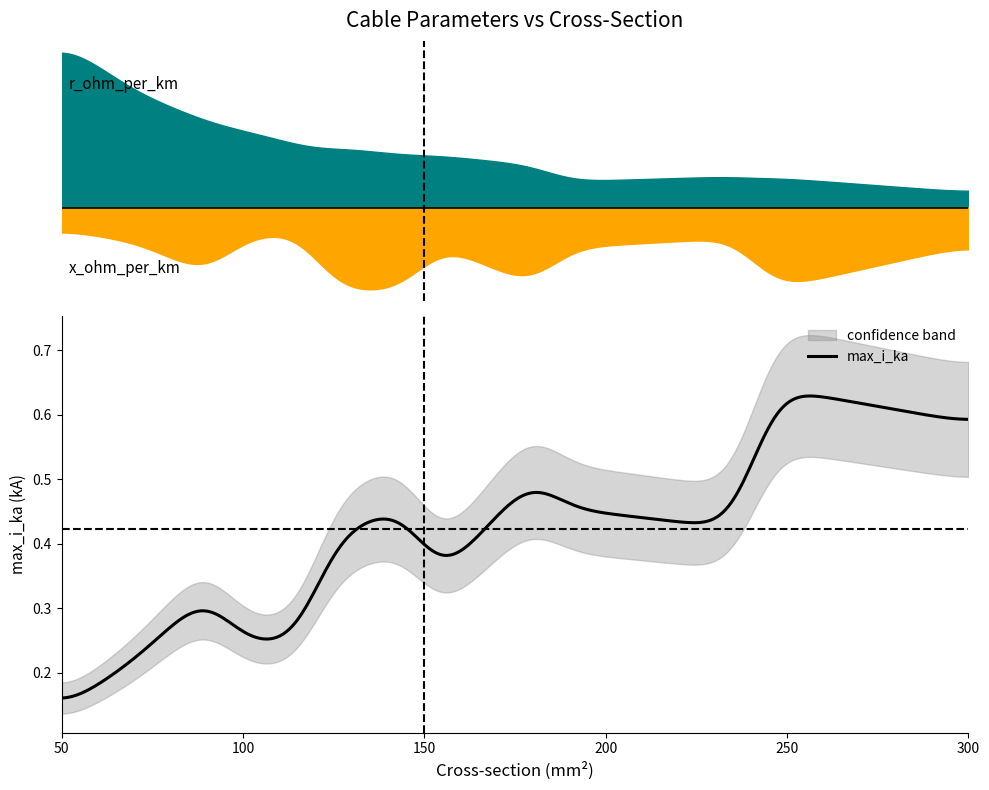

What is the value of the x_ohm_per_km point at the 11th from the left?

0.1